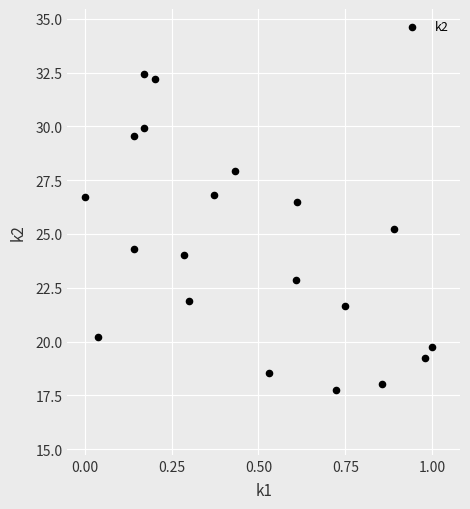

What is the range of X values (max minus min)?

1.0